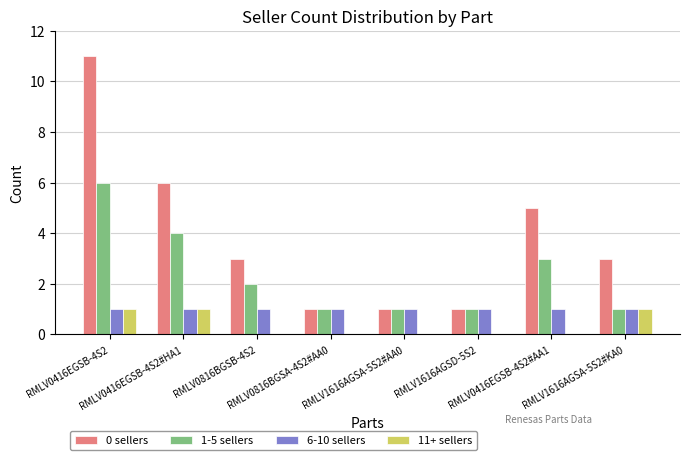

What is the average value of the 6-10 sellers series?

1